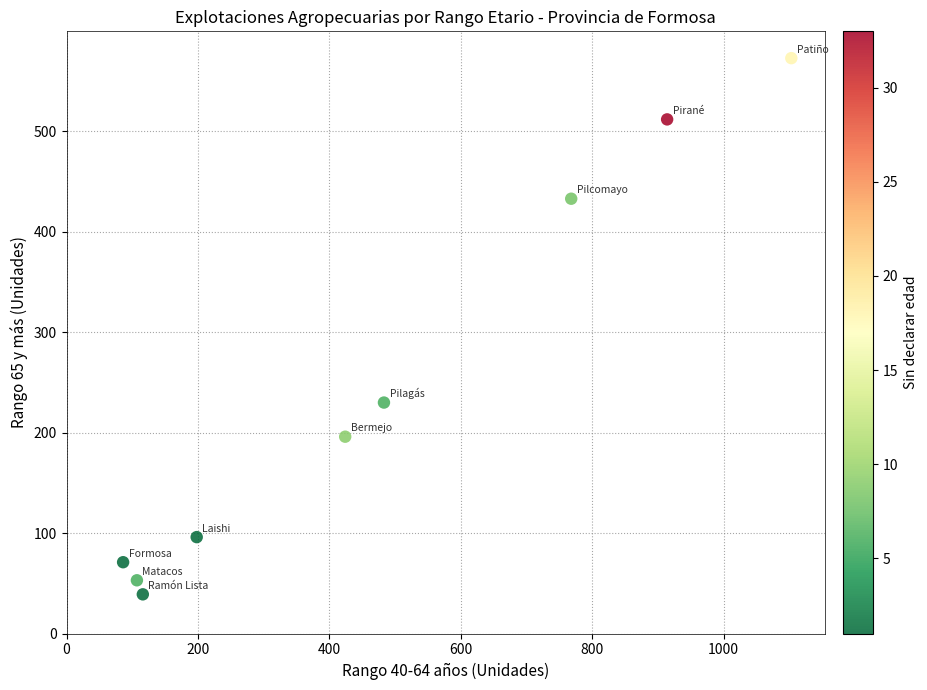

What Y value in the scatter plot is closest to 306?

230